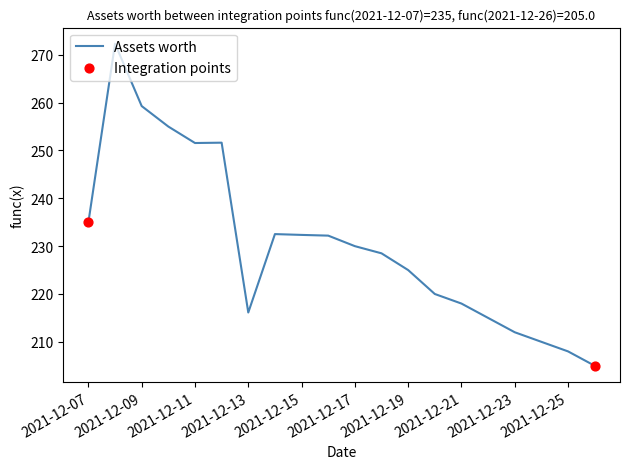

What is the difference between the maximum and minimum values?

67.3